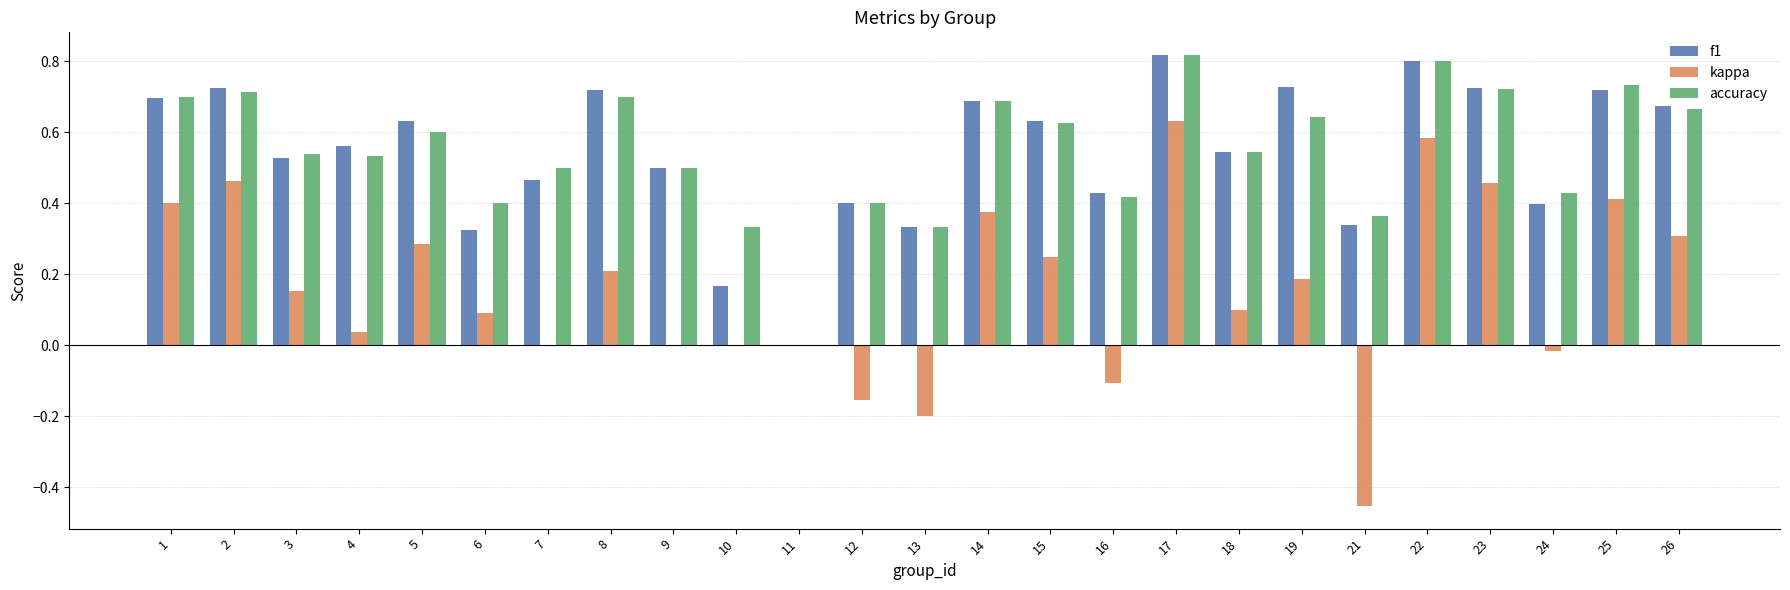

How many data points in f1 are above 0?

24